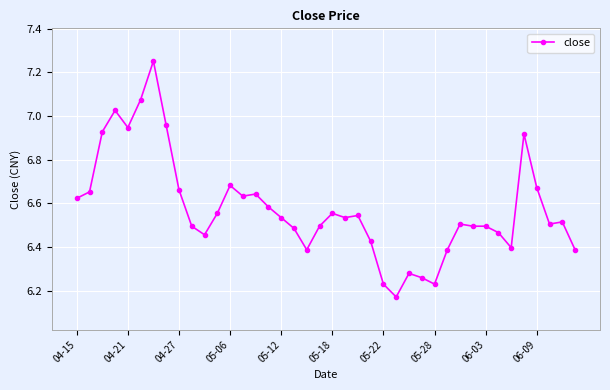

How many lines are shown in the chart?

1